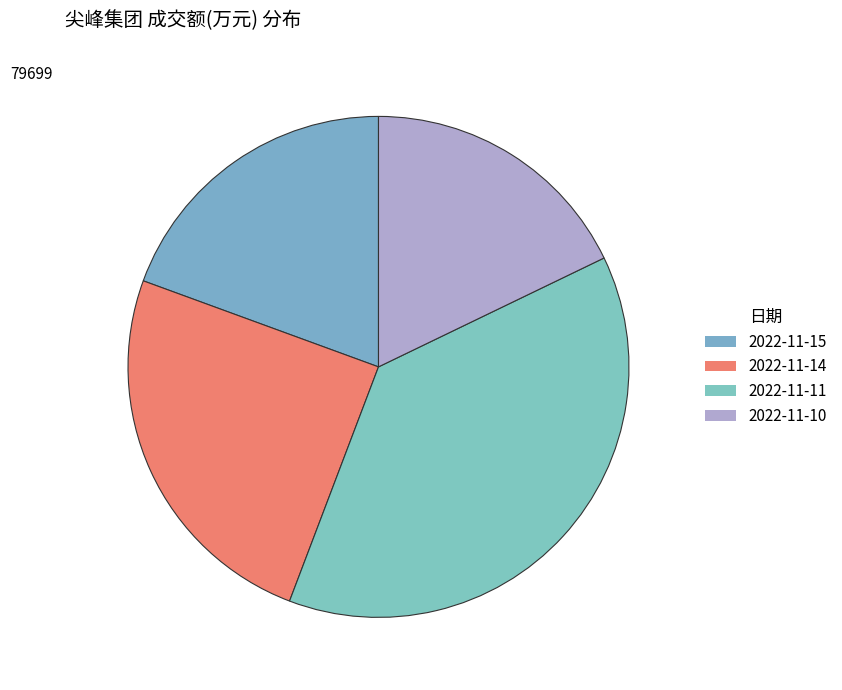

To the nearest percent, what is the difference between the 2022-11-14 and 2022-11-15 slice percentages?

5%